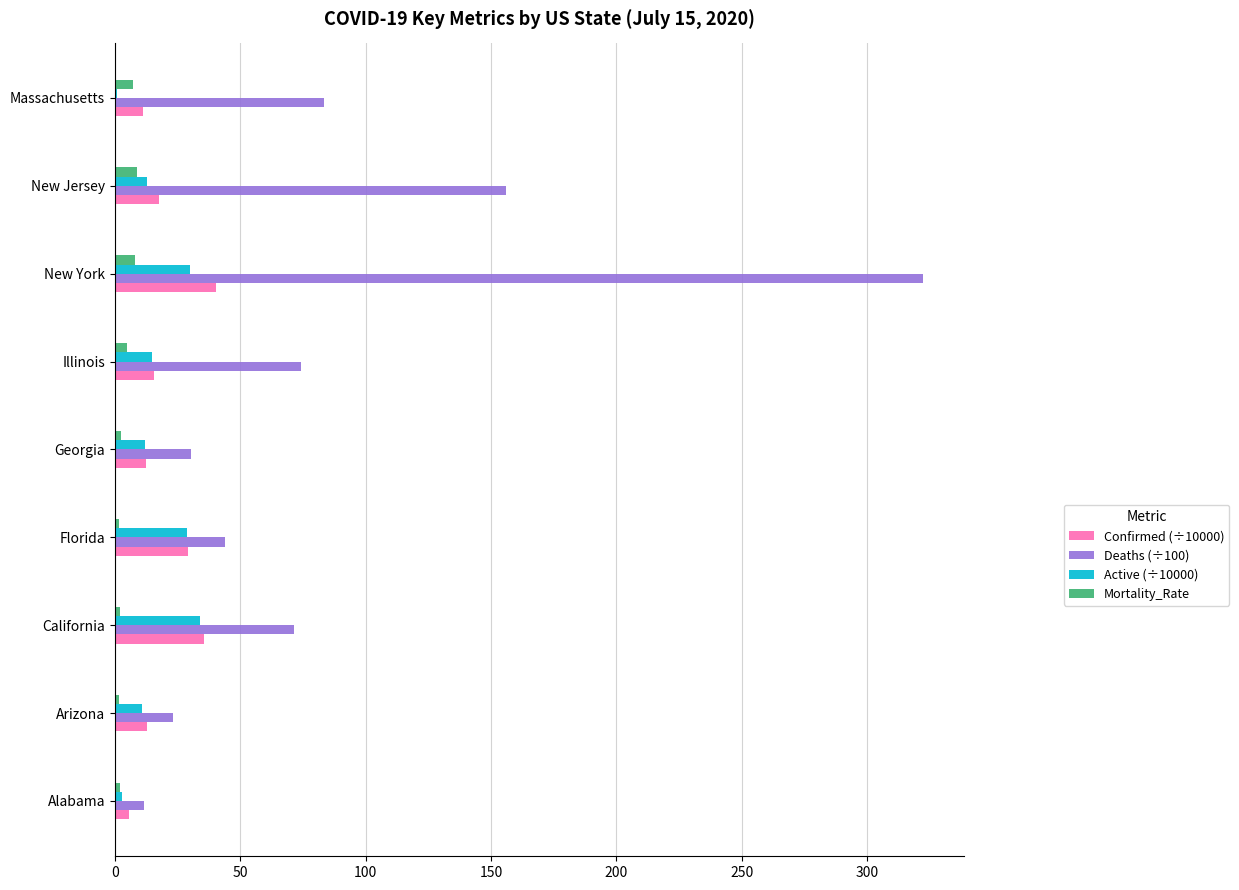

What is the approximate value of Mortality_Rate at New York?

8.0